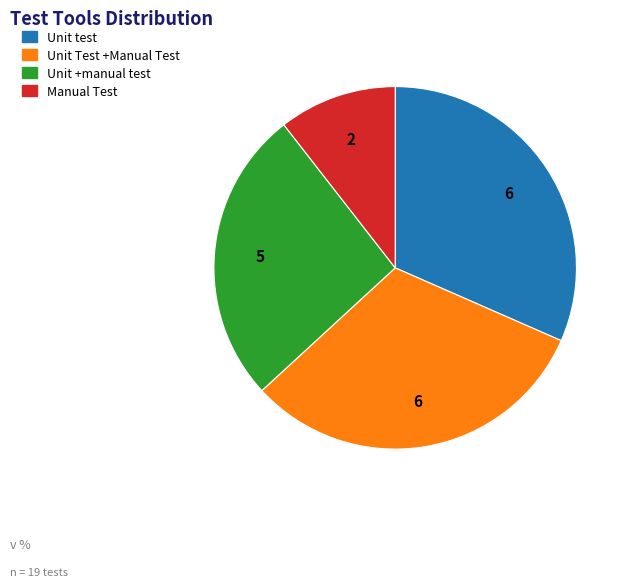

Is it true that Unit Test +Manual Test is 32% of the pie?

True